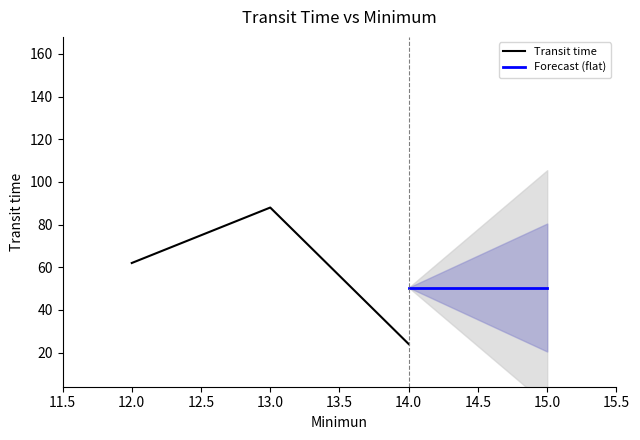

What is the maximum value for Transit time?

88